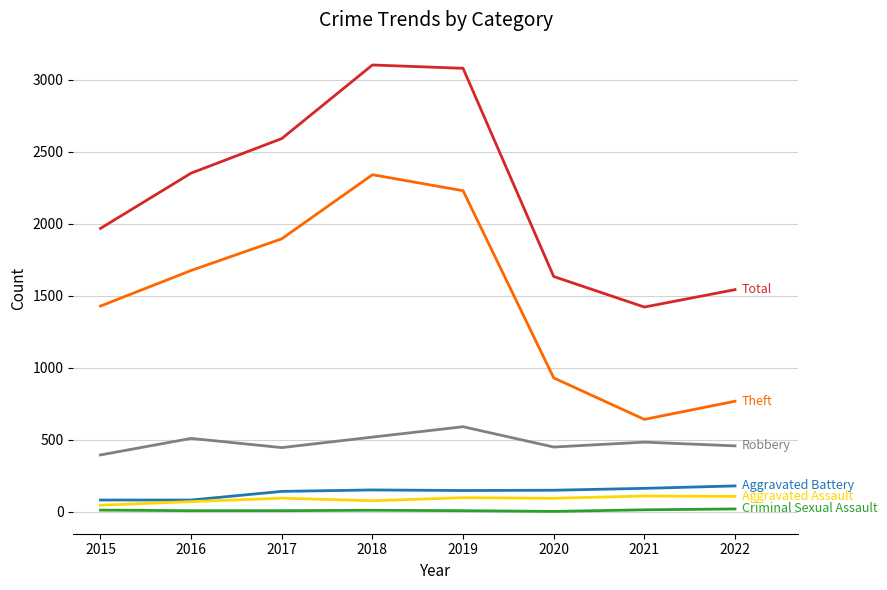

Does the chart display data point markers on the line(s)?

No